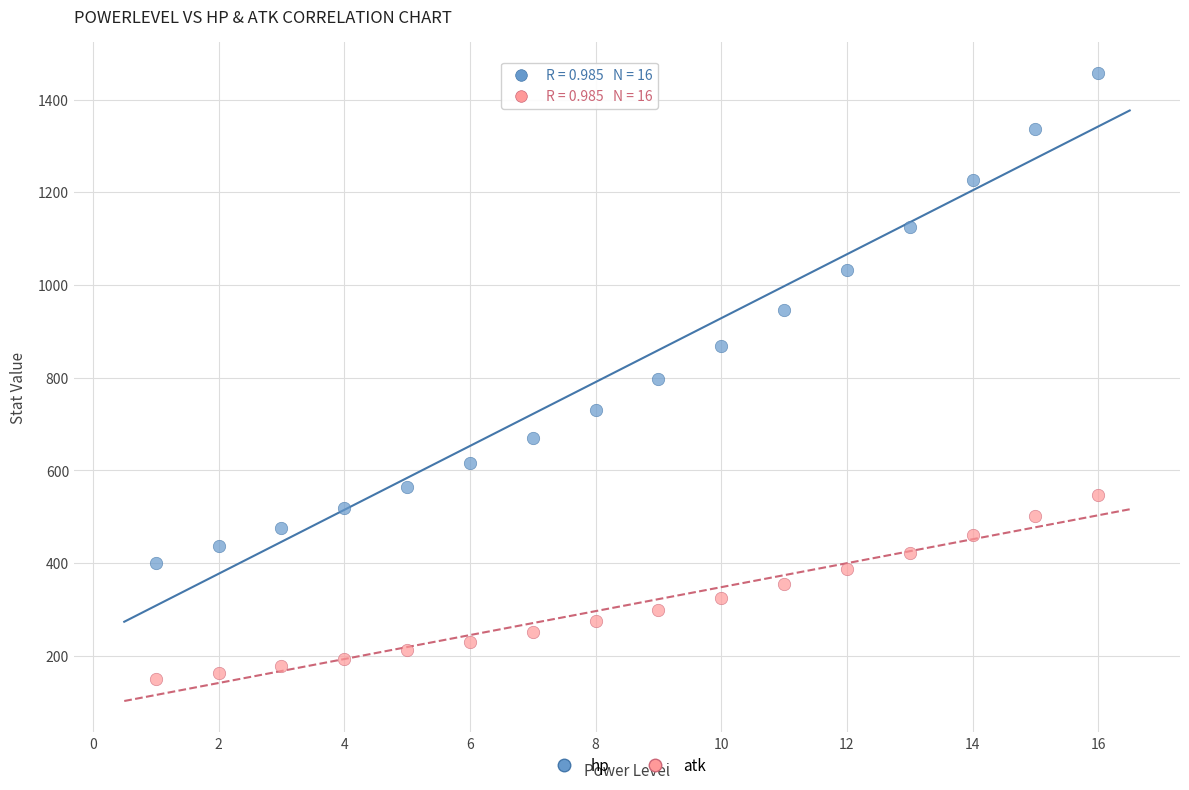

What are all the series names shown in the legend?

hp, atk